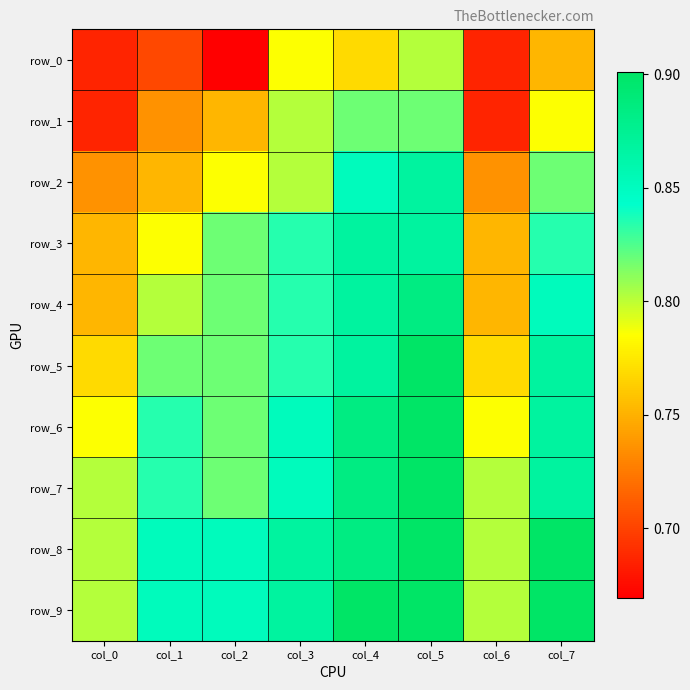

Which label corresponds to the smallest value in the chart?

col_2